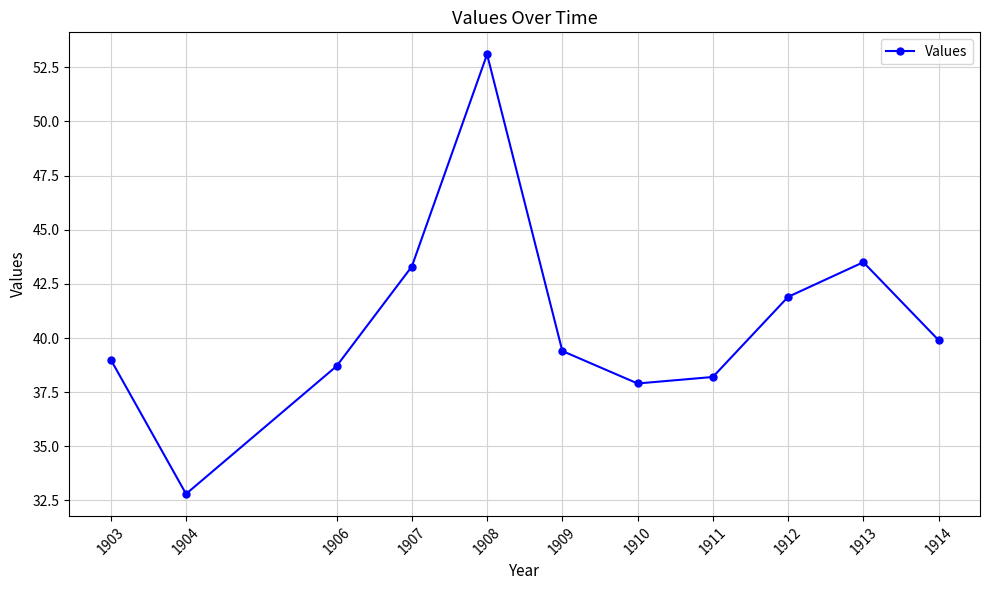

Reading left to right, transcribe all the data shown in this chart.

39.0	32.8	38.7	43.3	53.1	39.4	37.9	38.2	41.9	43.5	39.9